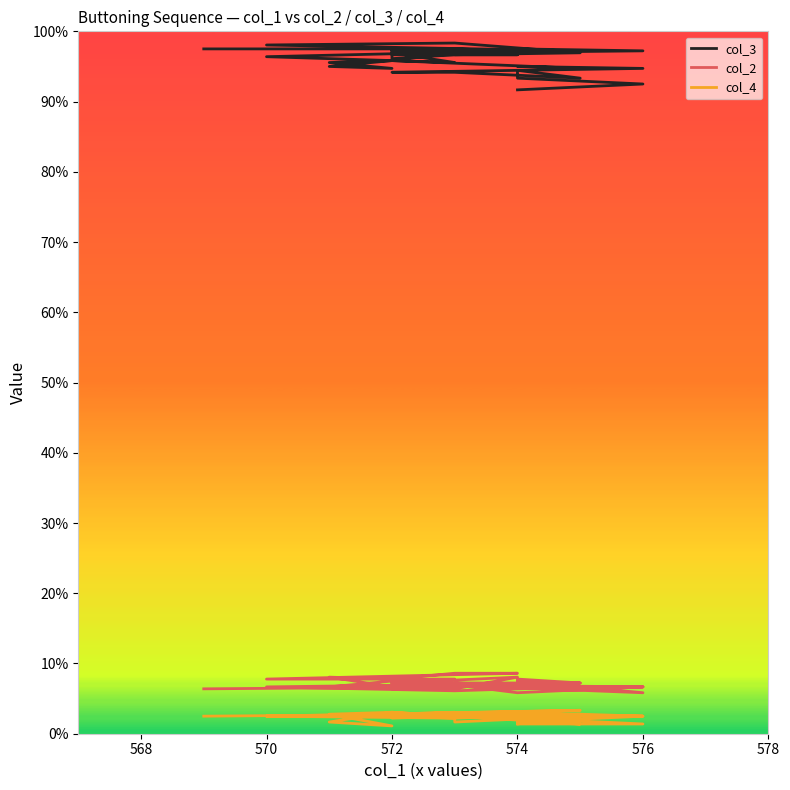

At which category does col_2 reach its first local peak?

574